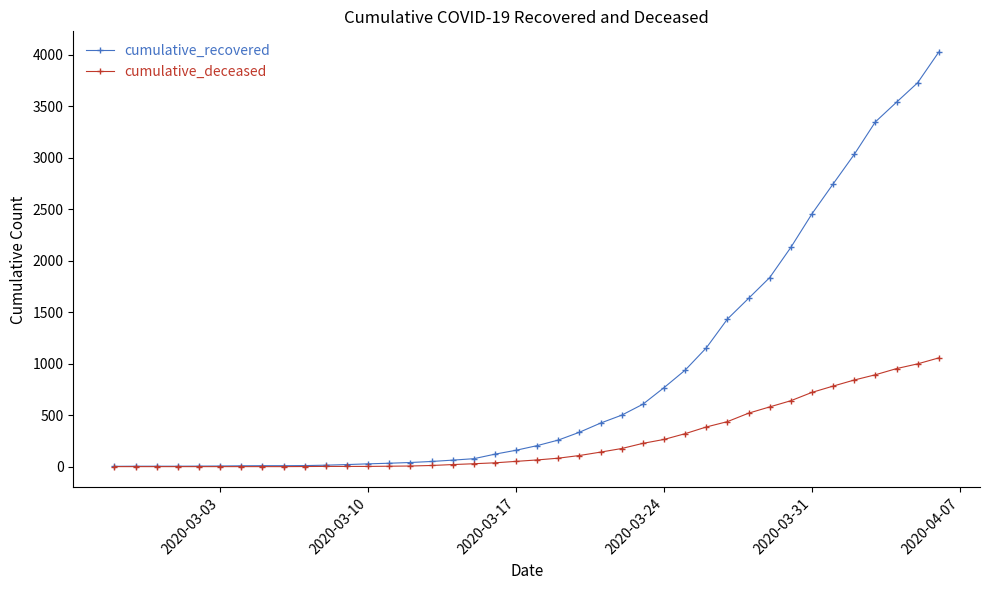

Rank the series by their average value, from lowest to highest.

cumulative_deceased, cumulative_recovered